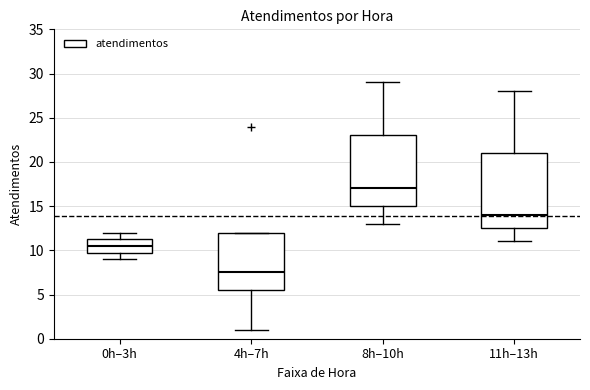

Where is the upper edge of the box for 4h–7h on the y-axis? The values are not printed on the chart, so give them approximately, as read against the axis.

12.0